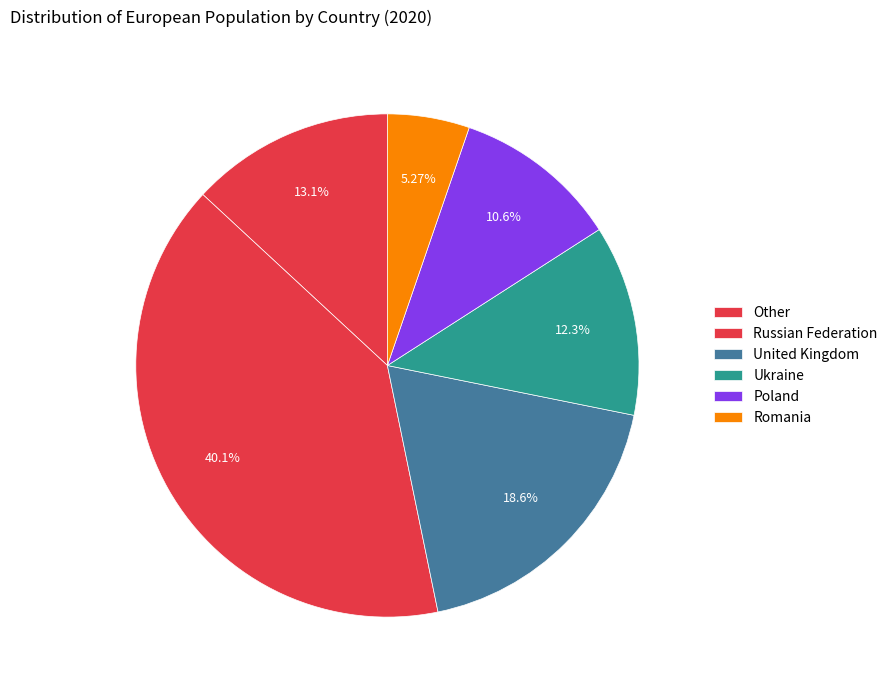

Count the number of slices in the pie.

6